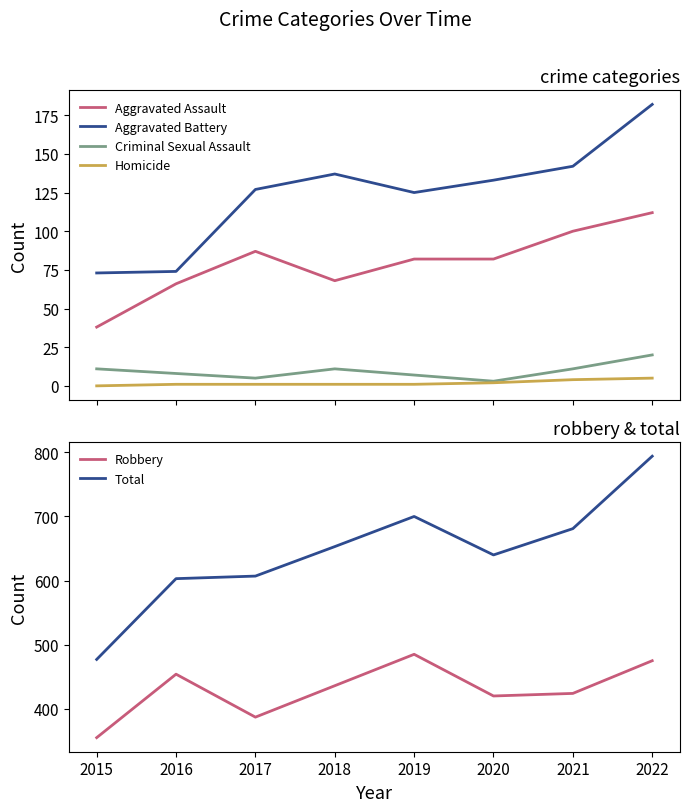

What value does the Criminal Sexual Assault series have at 2020?

3